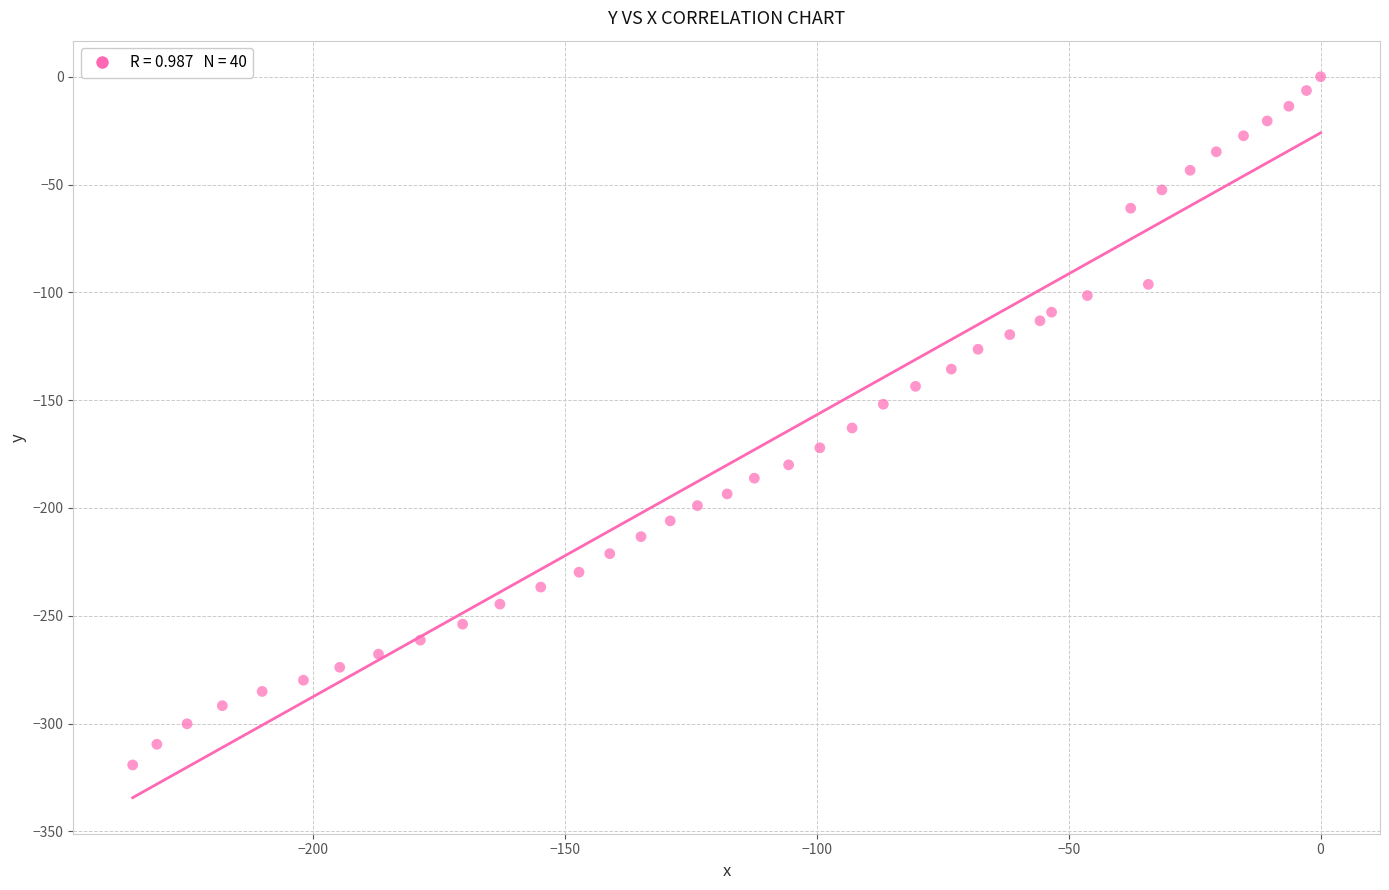

What is the range of Y values (max minus min)?

319.2